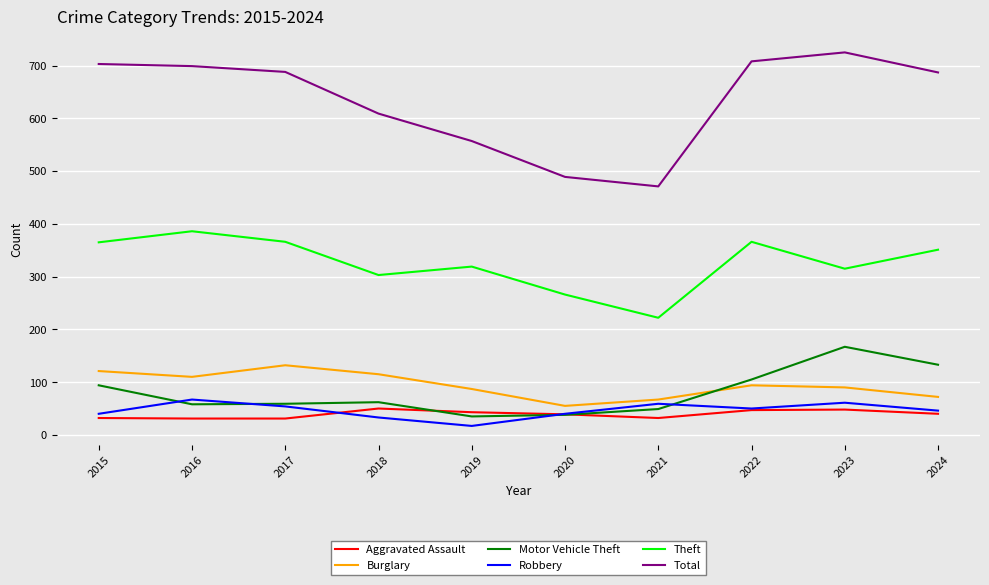

What is the difference between the maximum and second lowest values in the Robbery series?

34